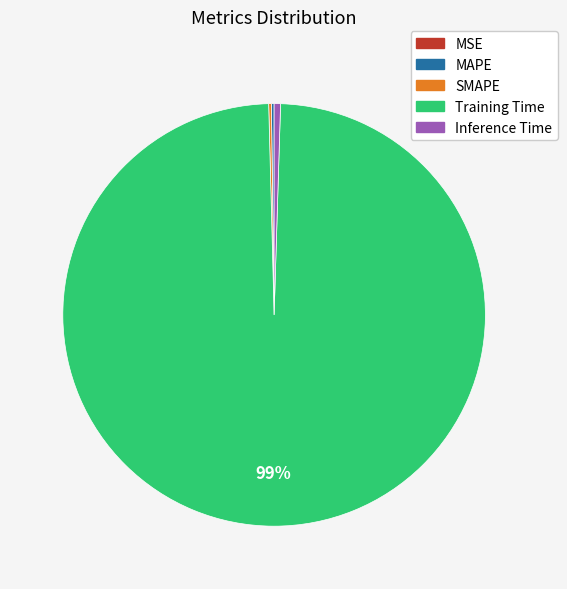

Does any single category account for the majority?

Yes